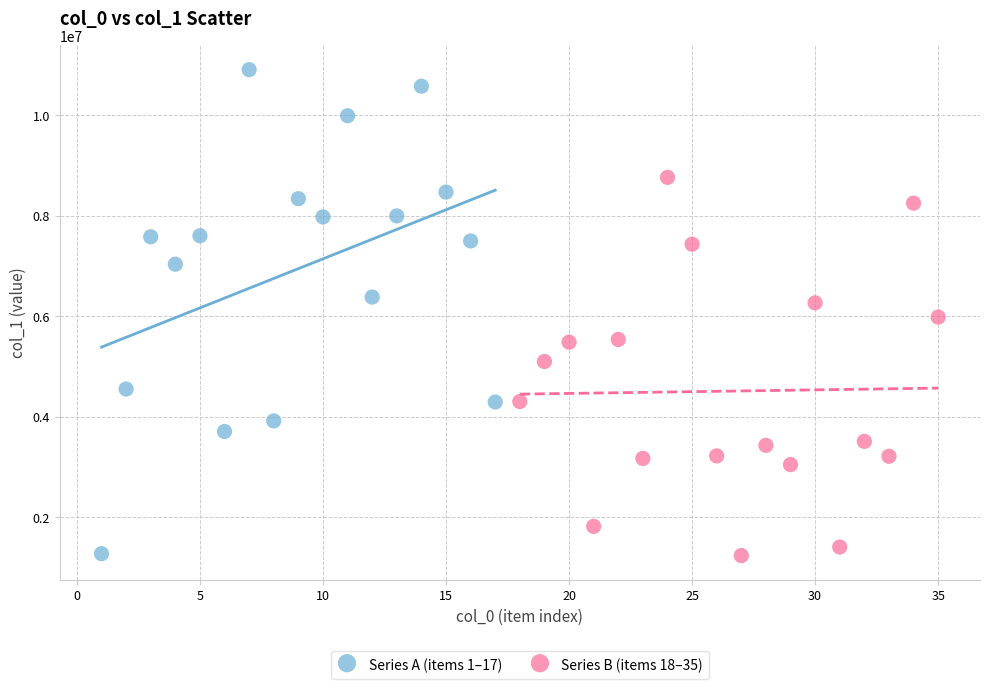

What are all the series names shown in the legend?

Series A (items 1–17), Series B (items 18–35)